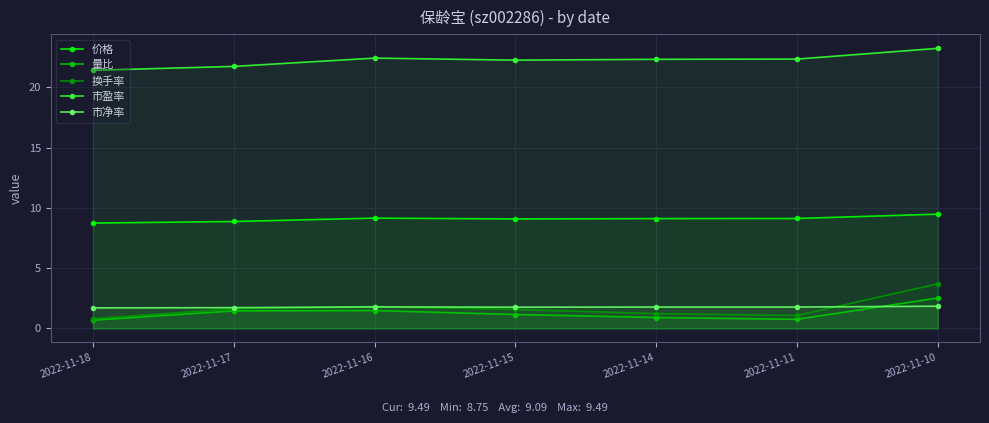

How many interior local valleys does the 市盈率 series have?

1